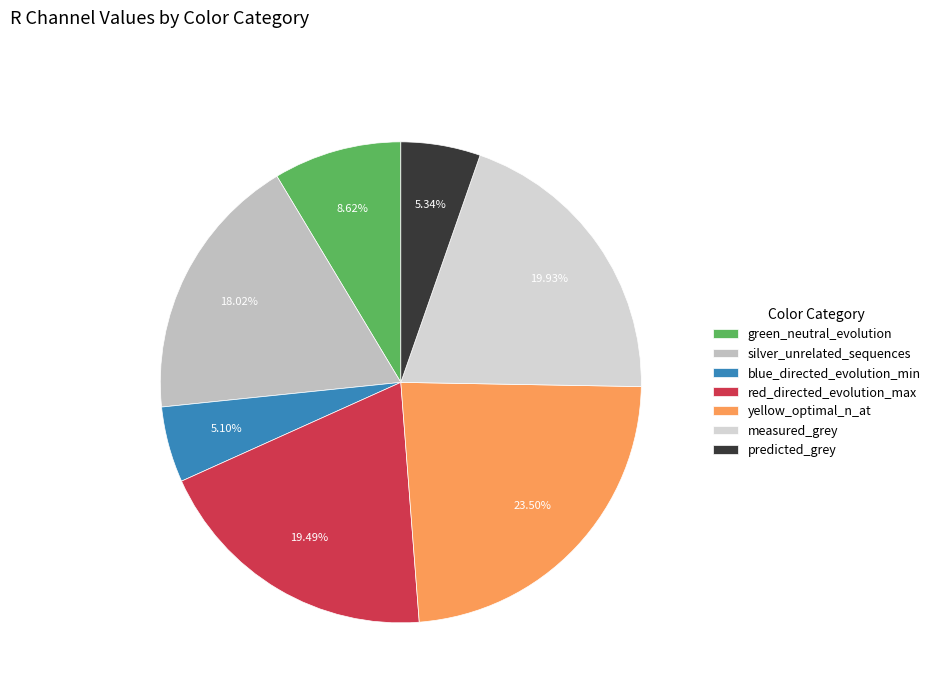

What is the change in value from green_neutral_evolution to blue_directed_evolution_min?

-0.1